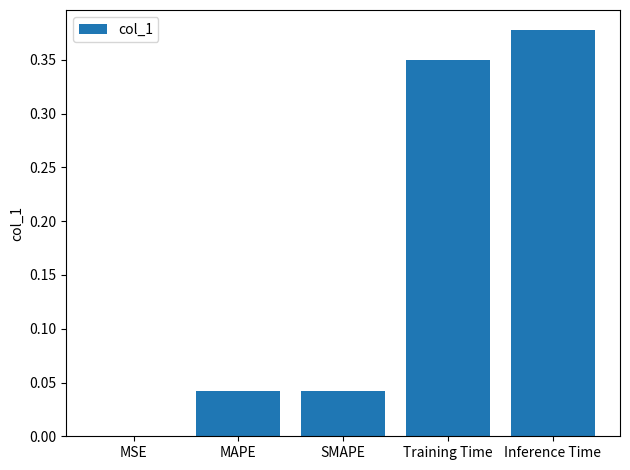

How many distinct data groups are displayed?

1